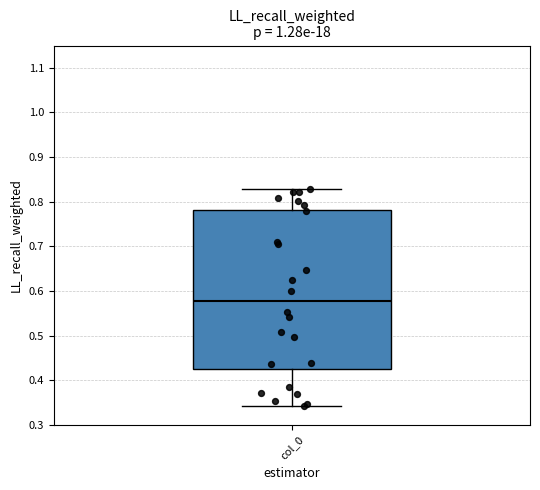

Read this box plot against the y-axis: the position of the median line, the range covered by the box, and the ends of both whiskers. The values are not printed on the chart, so give them approximately, as read against the axis.

median 0.58, box 0.42 to 0.78, whiskers 0.34 to 0.83